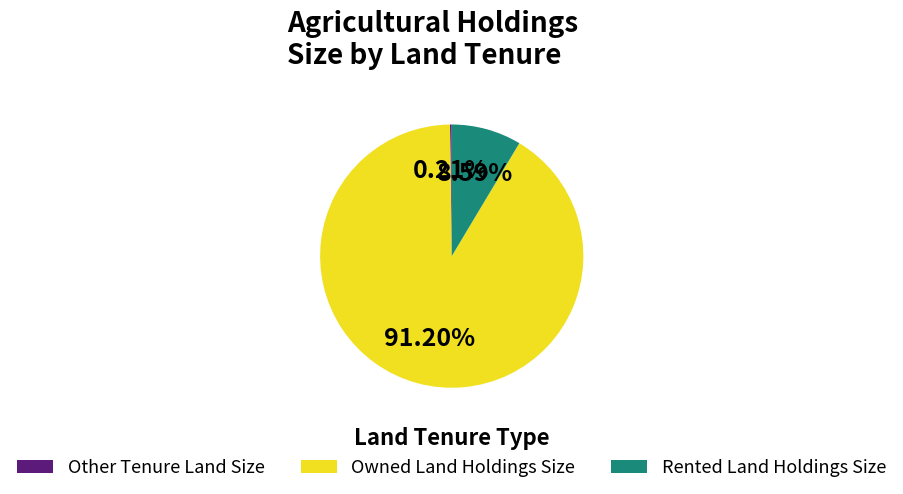

To the nearest percent, what percentage of the pie is Owned Land Holdings Size?

91%